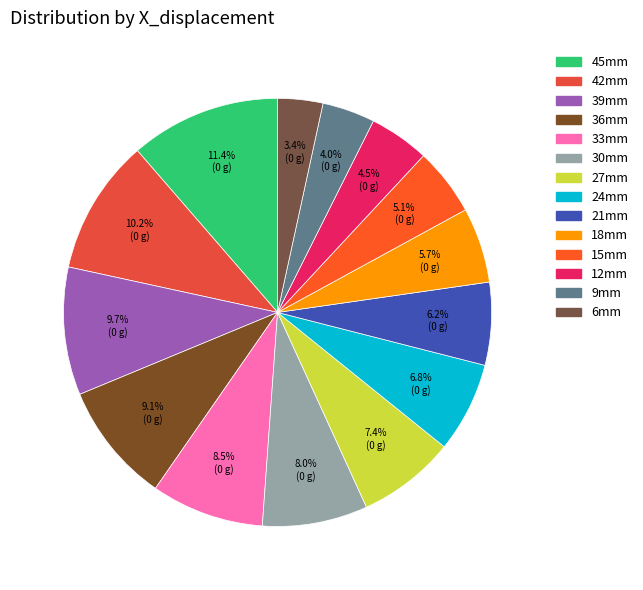

Is it true that 30mm is 1% of the pie?

False